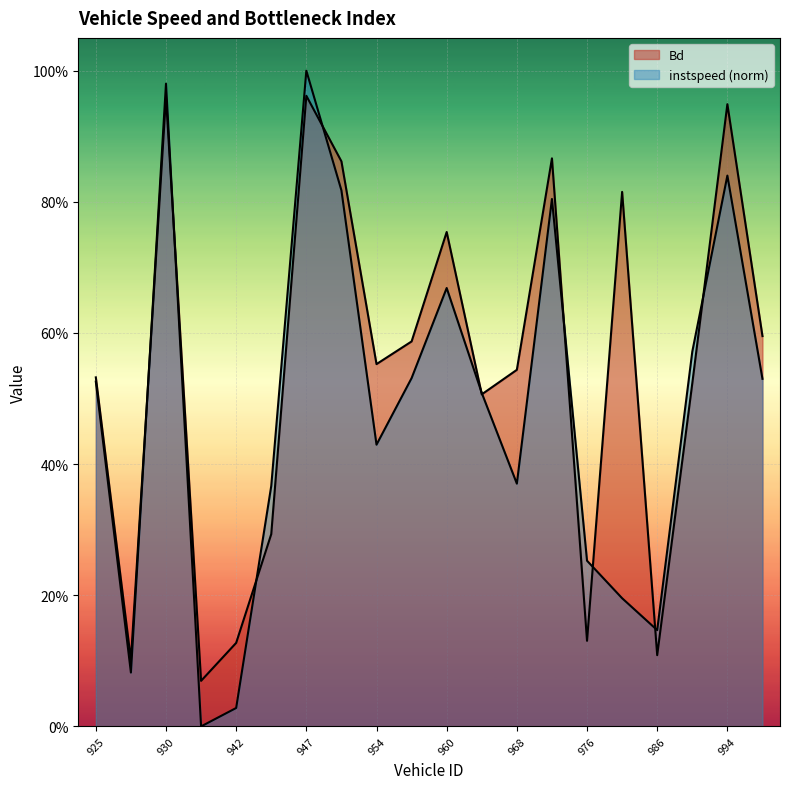

Which category has the highest value in the Bd series?

947.0